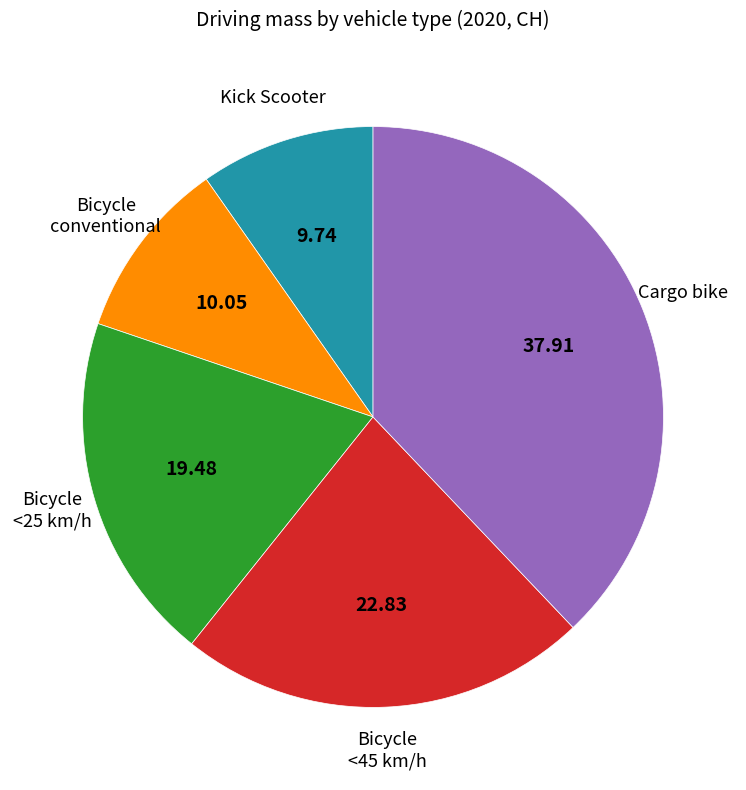

How many slices are in this pie chart?

5